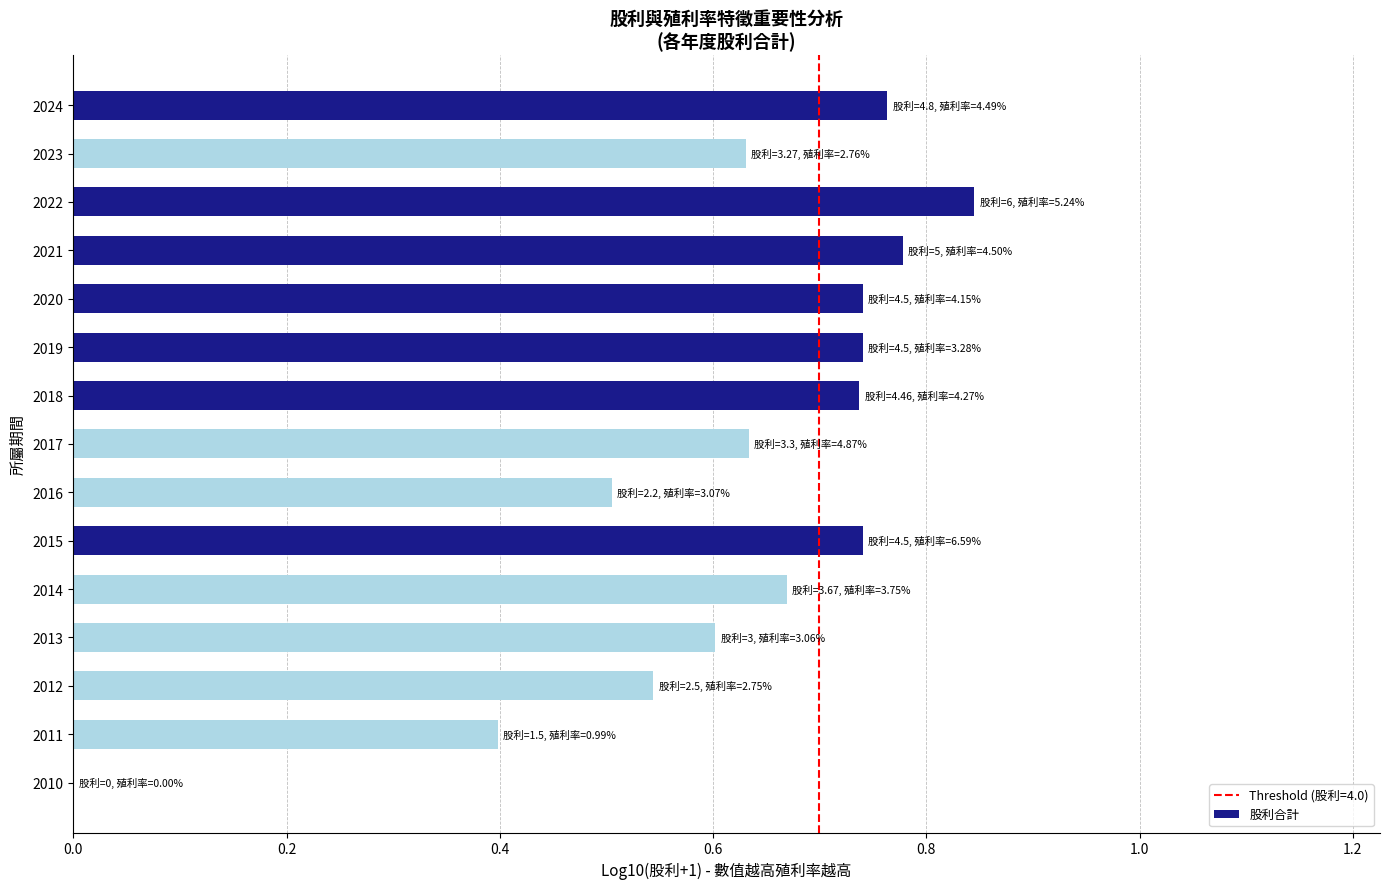

At which category does the chart reach its peak across all series?

2022